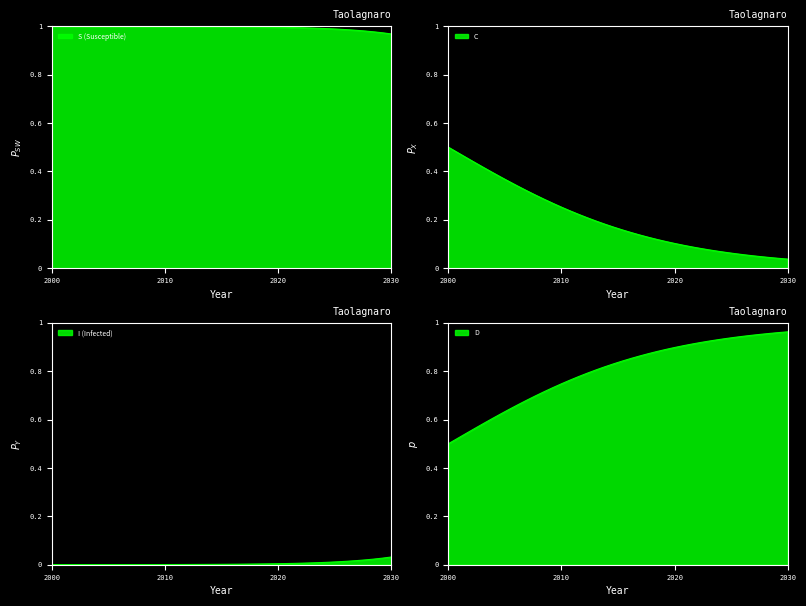

The value of S at 31 is 0.2. True or false?

False